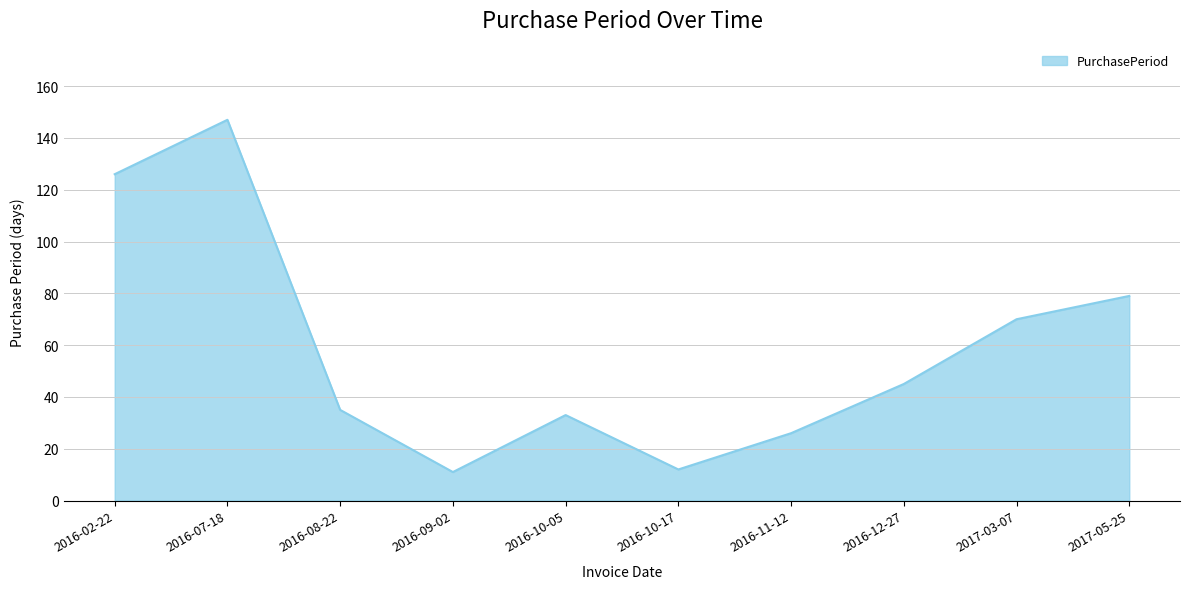

Between 2016-10-05 and 2016-09-02, which is larger?

2016-10-05